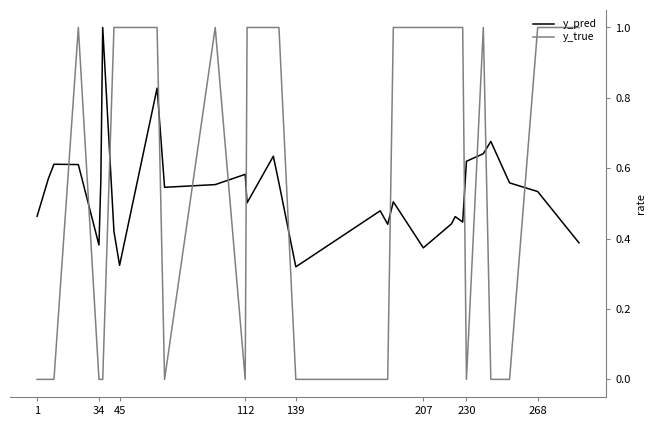

Which series has the largest range (max minus min)?

y_true